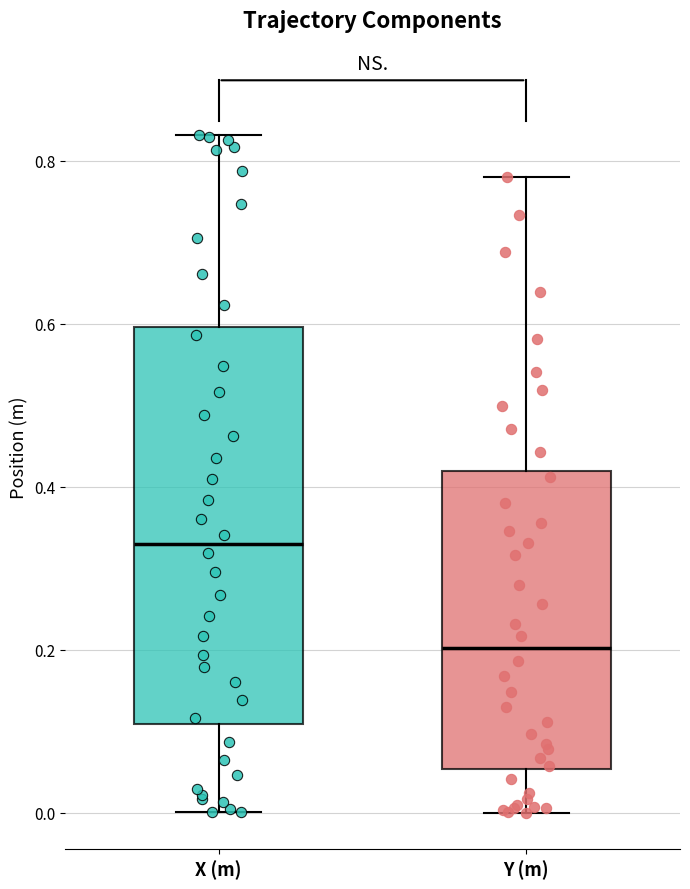

Reading left to right, transcribe this box plot: for each box, give where its median line is, the range the box spans, and where its two whiskers end, as read against the y-axis. The values are not printed on the chart, so give them approximately, as read against the axis.

X (m): median 0.32, box 0.10 to 0.60, whiskers 0.00 to 0.84
Y (m): median 0.20, box 0.06 to 0.42, whiskers 0.00 to 0.78